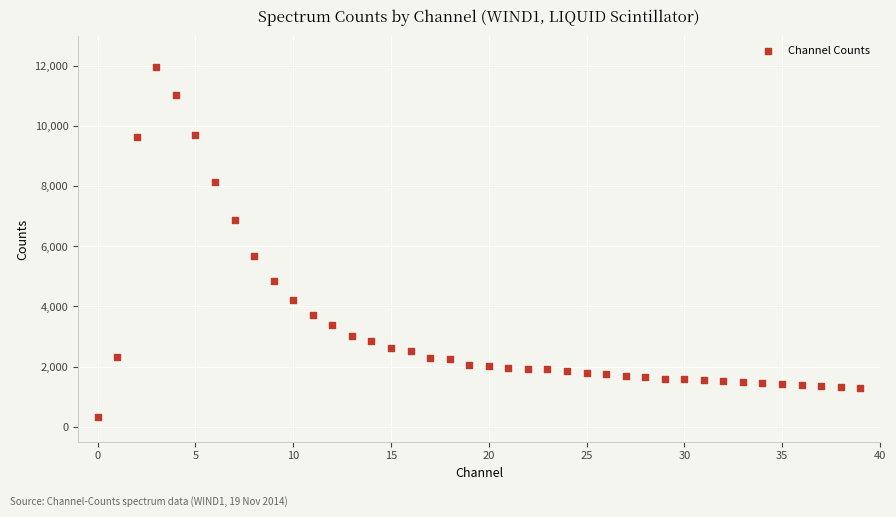

What is the range of Y values (max minus min)?

11660